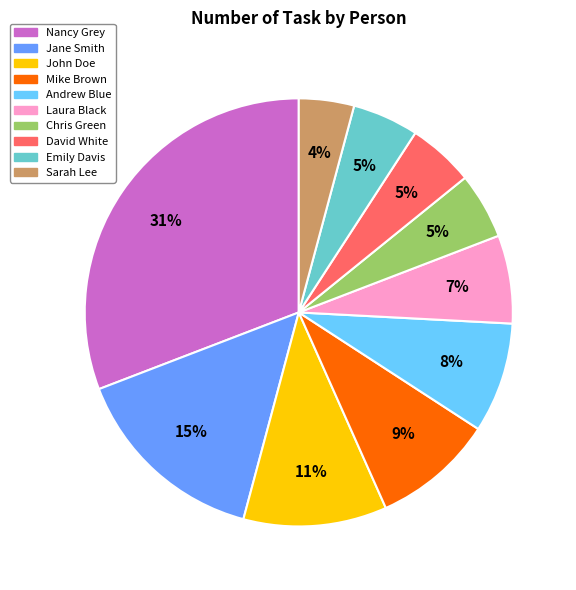

Is there any slice that represents more than half of the pie?

No